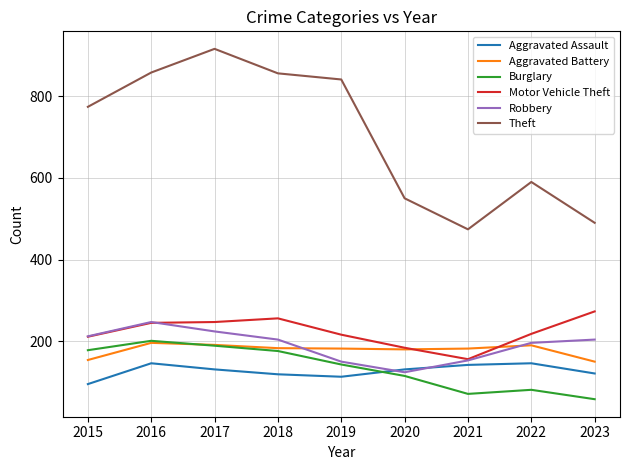

At which category does Theft reach its first local valley?

2021